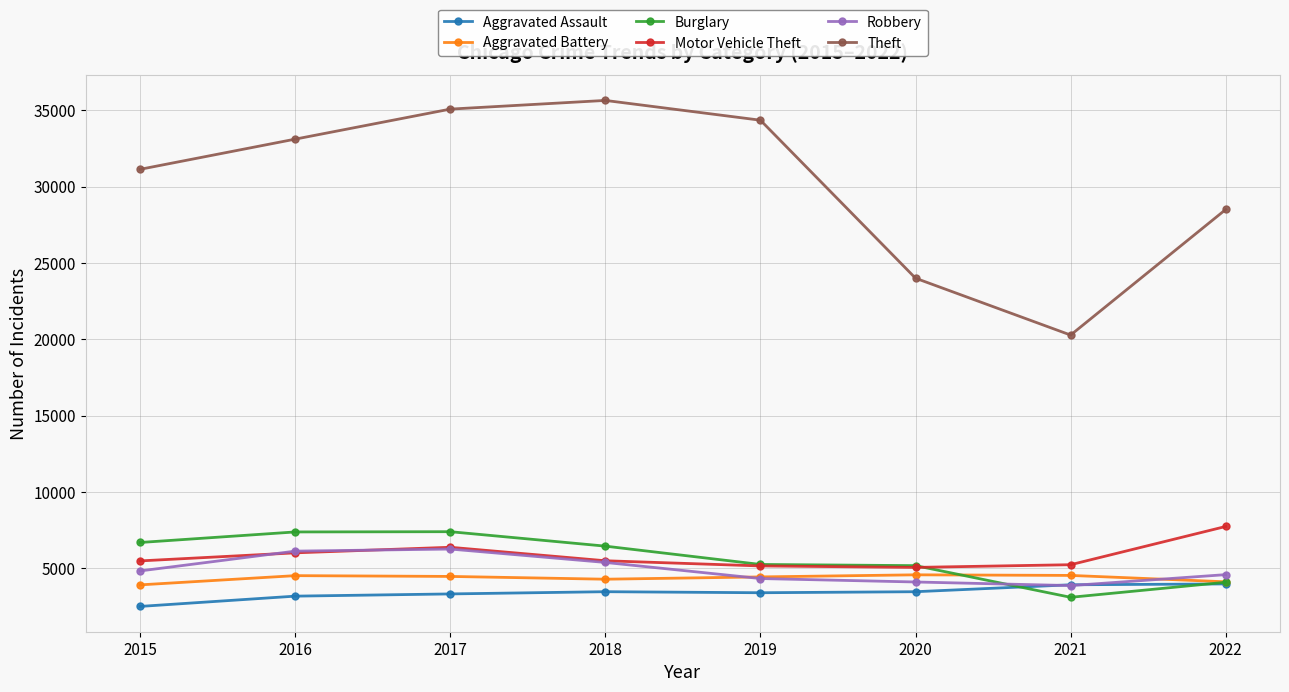

What value does the Burglary series have at 2021?

3106